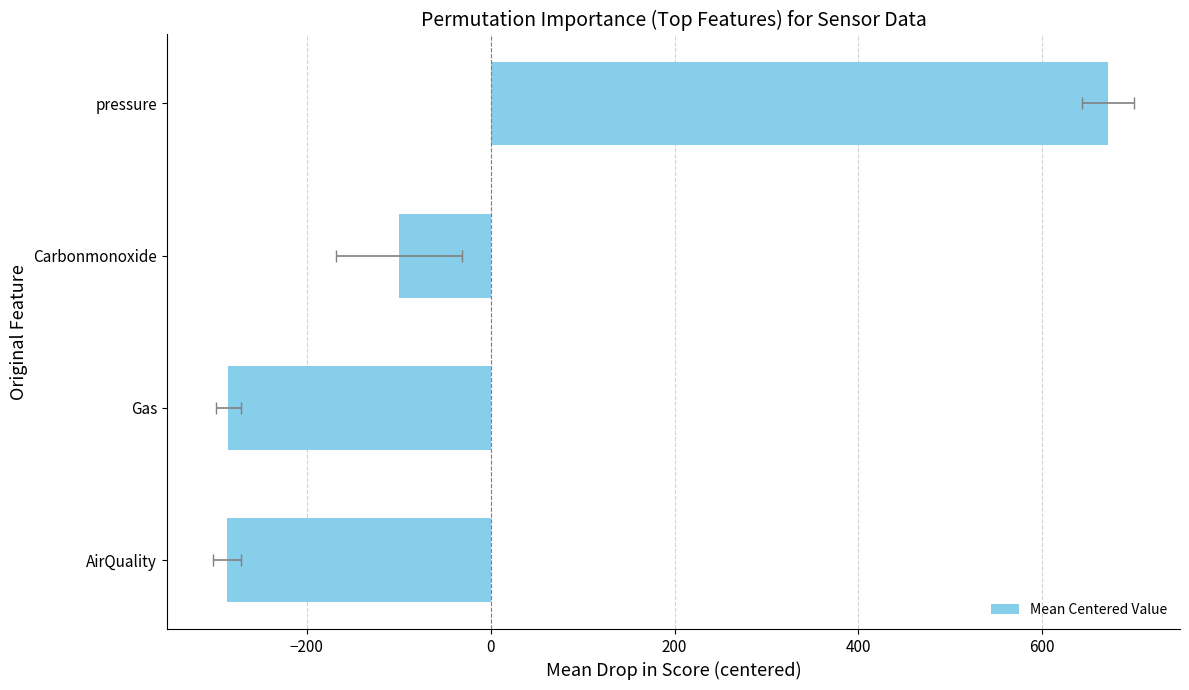

Does the chart contain stacked bars?

No